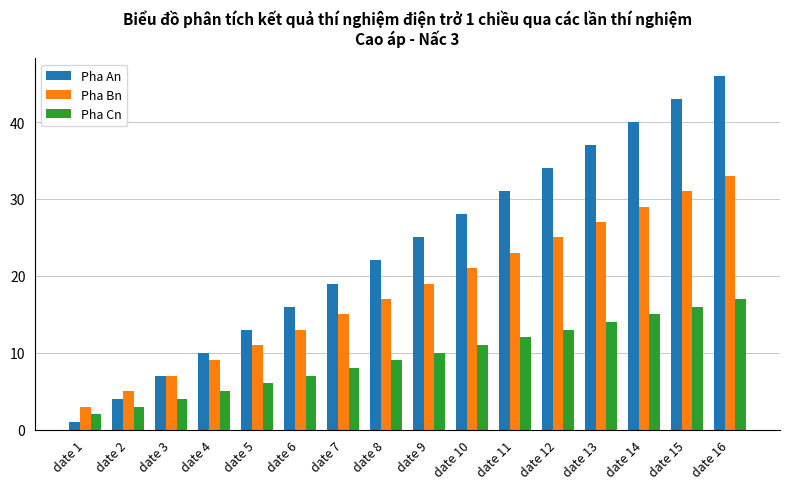

Which category has the highest value in the Pha An series?

date 16